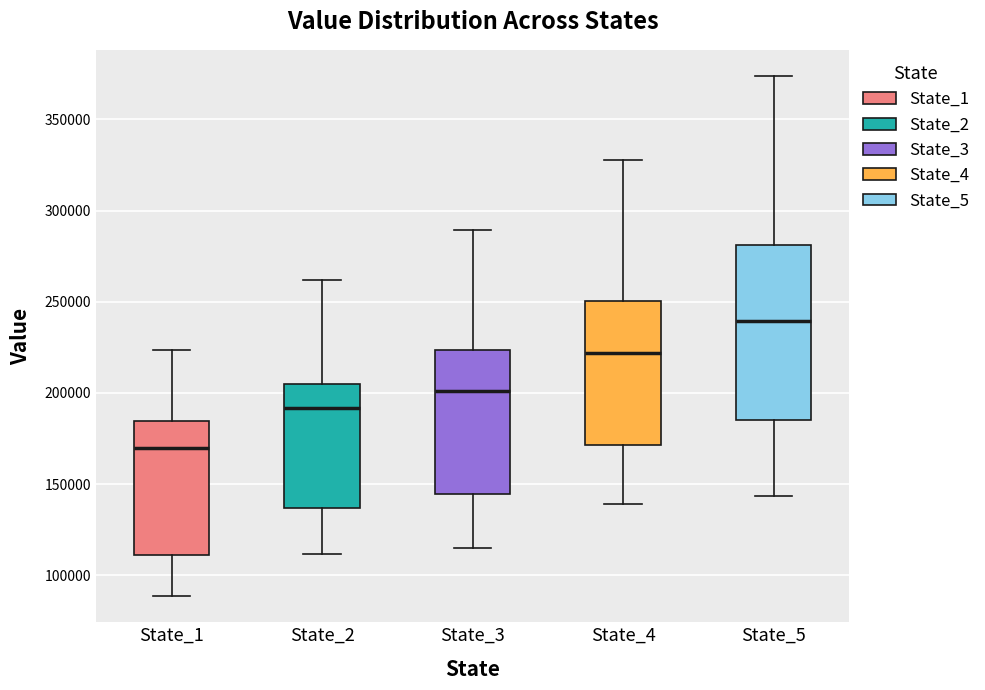

Reading left to right, read every box against the y-axis: the position of its median line, the range the box covers, and the ends of its whiskers. The values are not printed on the chart, so give them approximately, as read against the axis.

State_1: median 170000, box 110000 to 185000, whiskers 90000 to 225000
State_2: median 190000, box 135000 to 205000, whiskers 110000 to 260000
State_3: median 200000, box 145000 to 225000, whiskers 115000 to 290000
State_4: median 220000, box 170000 to 250000, whiskers 140000 to 330000
State_5: median 240000, box 185000 to 280000, whiskers 145000 to 375000